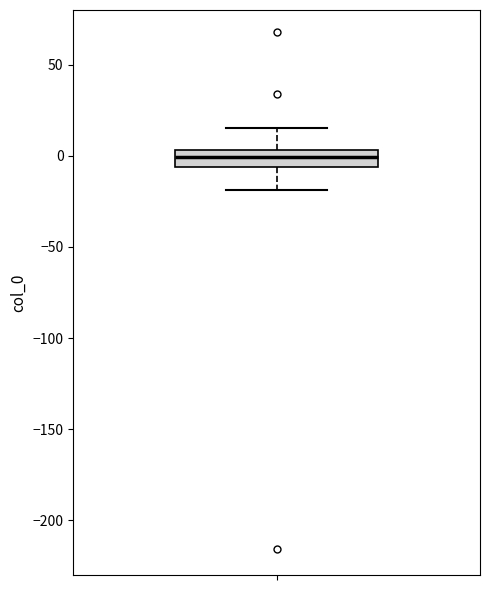

Read this box plot against the y-axis: the position of the median line, the range covered by the box, and the ends of both whiskers. The values are not printed on the chart, so give them approximately, as read against the axis.

median 0, box -5 to 5, whiskers -20 to 15